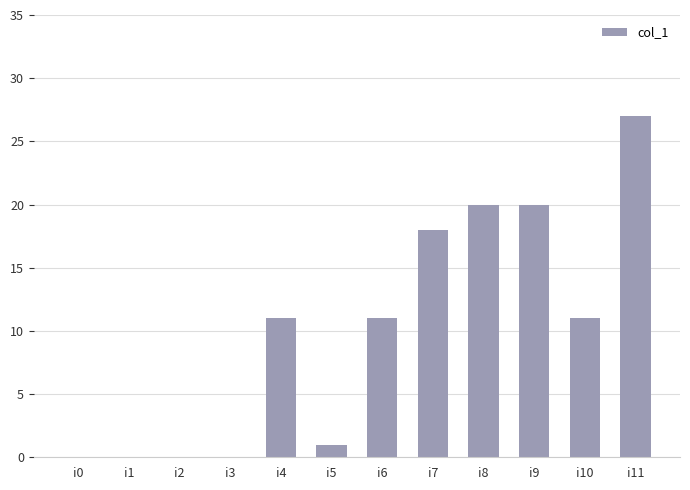

What is the approximate value at i4?

11